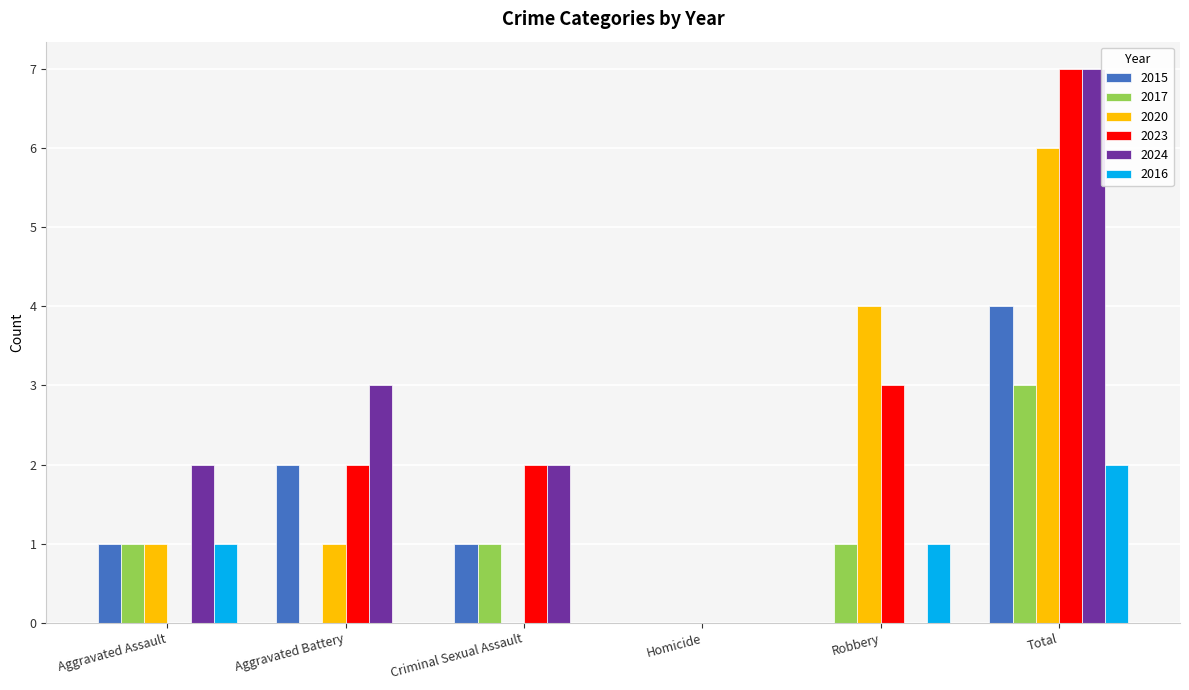

The 2017 series shows 0 at Homicide. True or false?

True